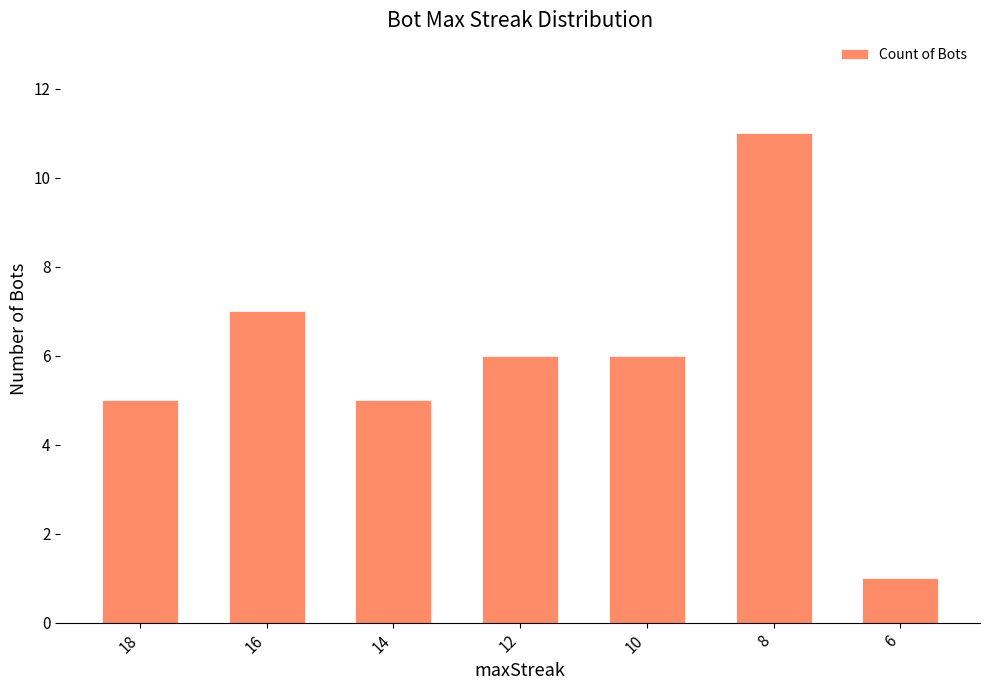

Does the chart contain any negative values?

No